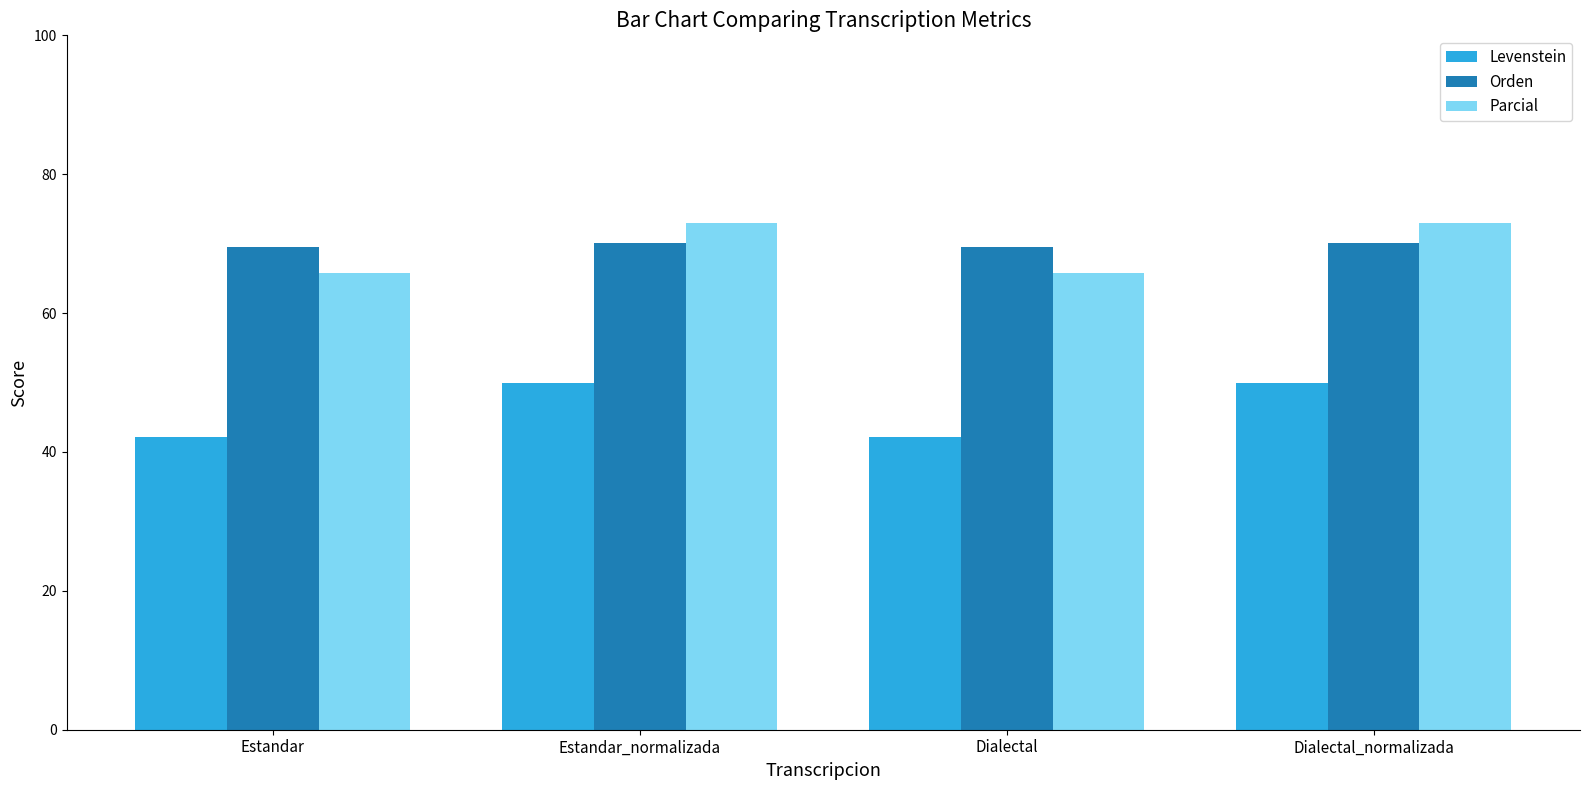

What is the spread (max minus min) of values at Dialectal?

27.3